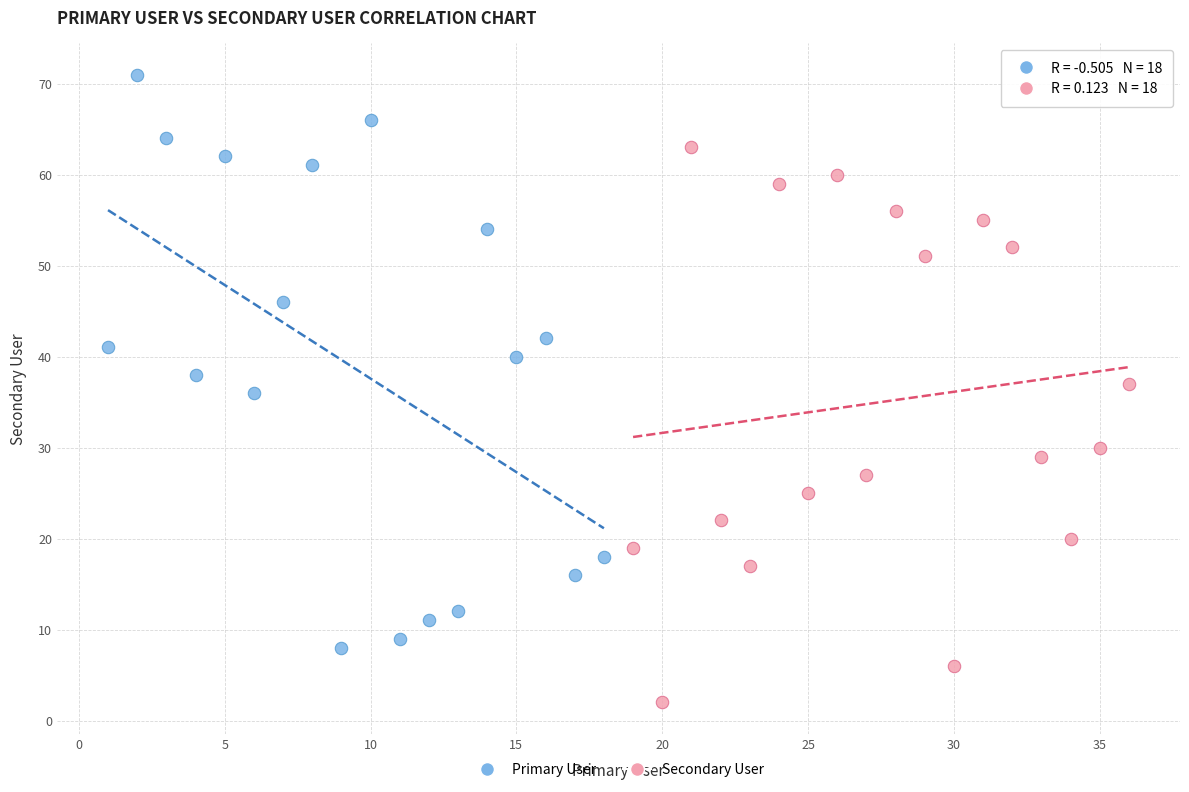

Which series has the largest Y range (max minus min)?

Primary User